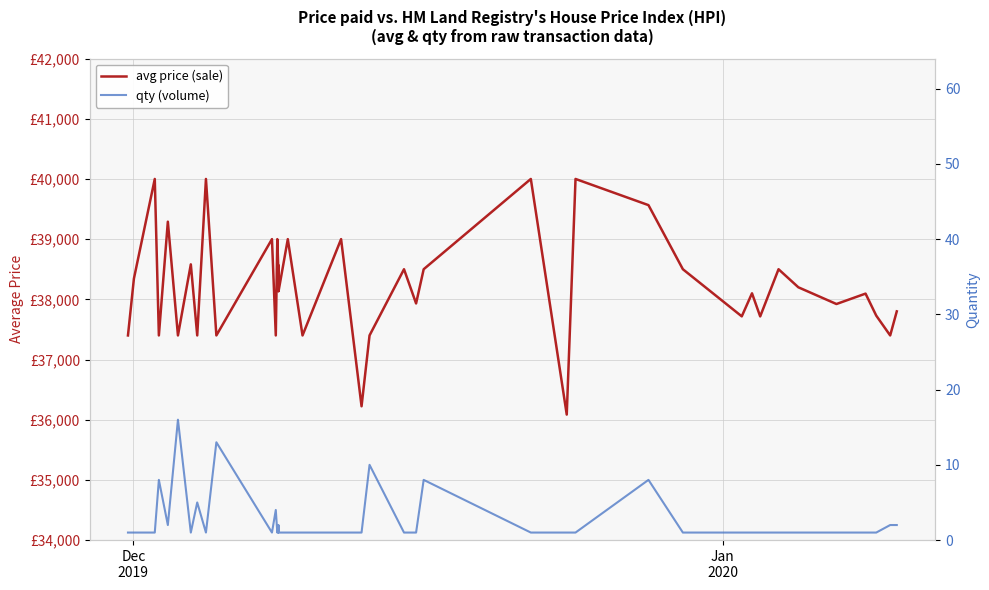

What is the difference between the second highest and minimum values in the avg price (sale) series?

3915